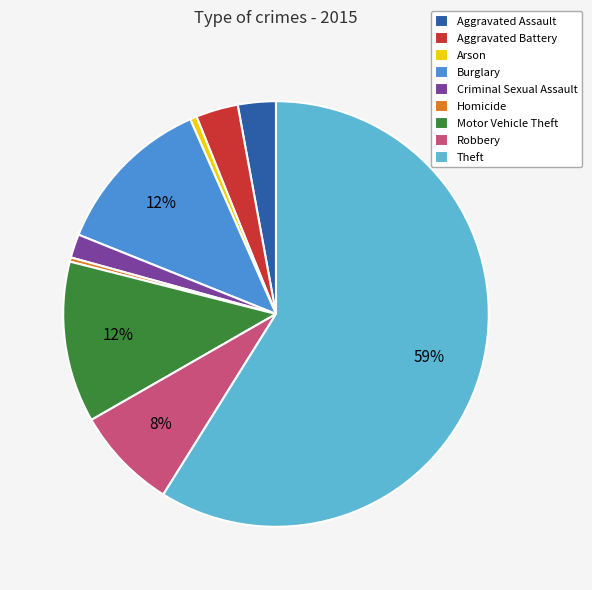

Between Motor Vehicle Theft and Homicide, which is larger?

Motor Vehicle Theft